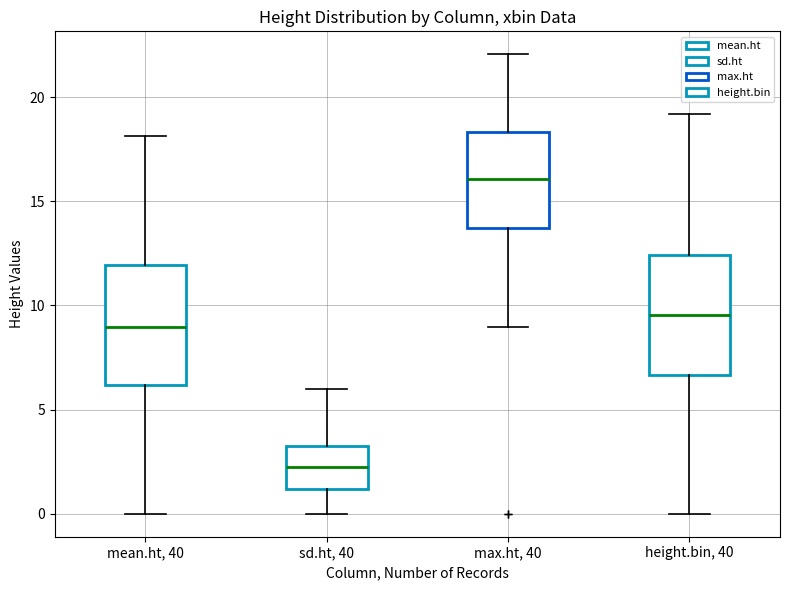

Reading left to right, read every box against the y-axis: the position of its median line, the range the box covers, and the ends of its whiskers. The values are not printed on the chart, so give them approximately, as read against the axis.

mean.ht, 40: median 9.0, box 6.0 to 12.0, whiskers 0.0 to 18.0
sd.ht, 40: median 2.5, box 1.0 to 3.0, whiskers 0.0 to 6.0
max.ht, 40: median 16.0, box 13.5 to 18.5, whiskers 9.0 to 22.0
height.bin, 40: median 9.5, box 6.5 to 12.5, whiskers 0.0 to 19.0